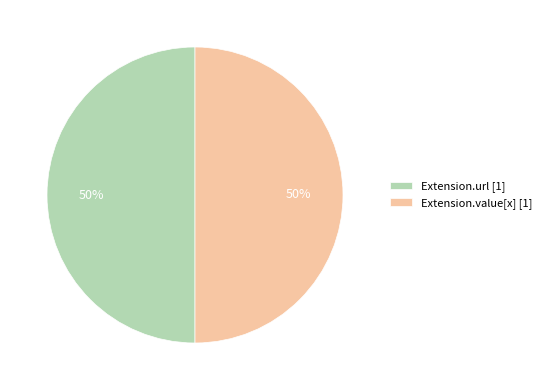

Is it true that Extension.url [1] is 41% of the pie?

False